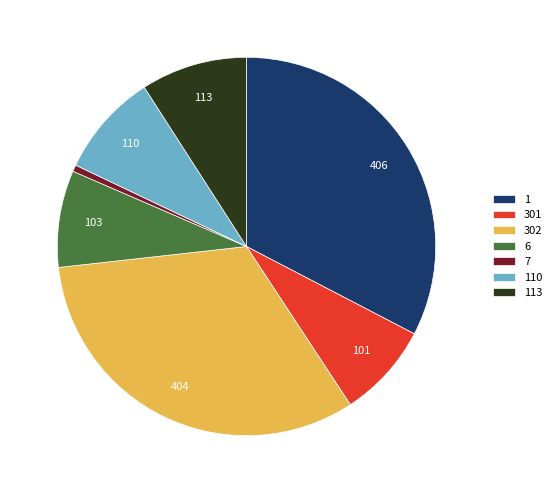

How many slices are in this pie chart?

7